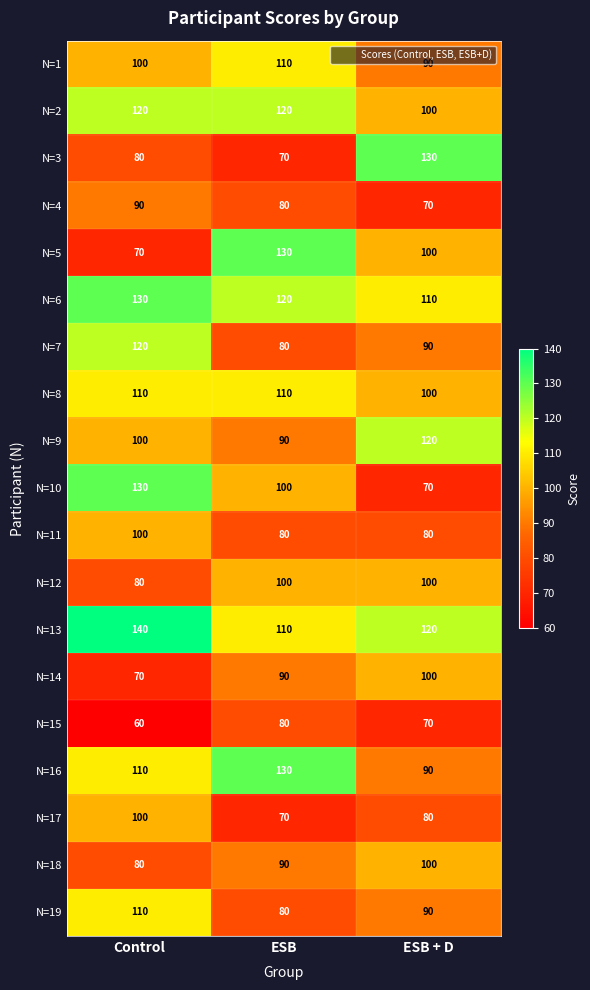

Count the N=6 values in the range 110 to 130.

3